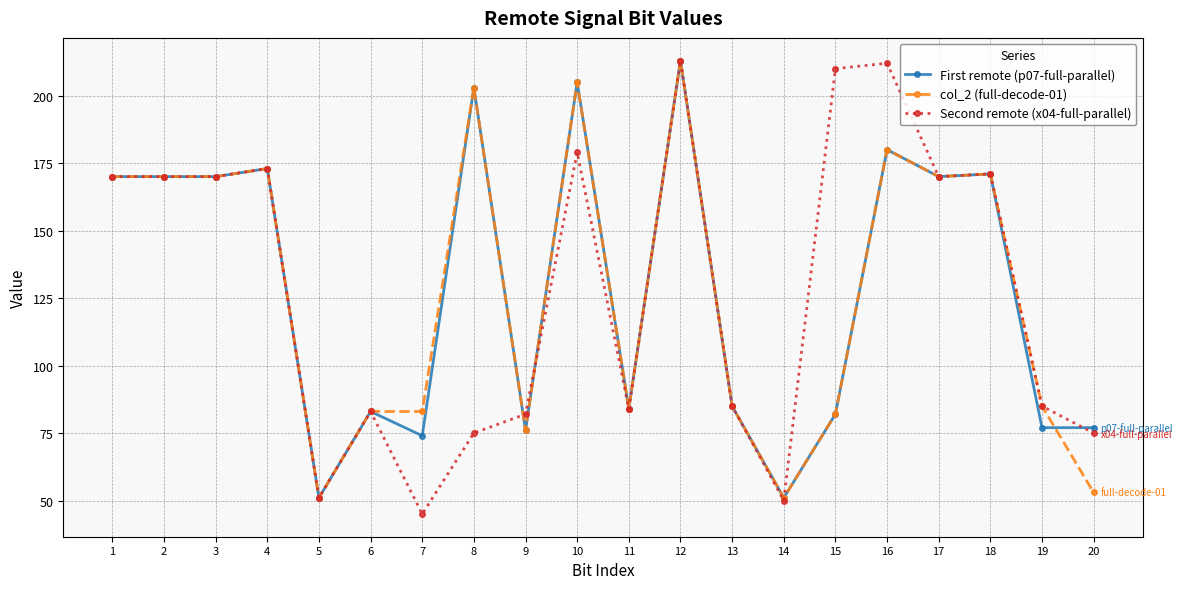

Does the chart display data point markers on the line(s)?

Yes